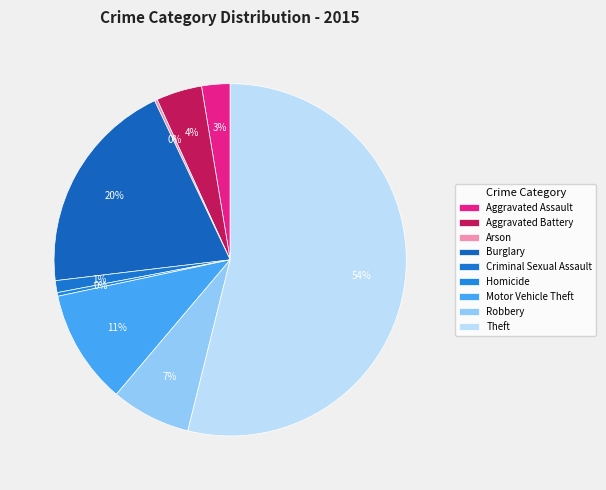

To the nearest percent, what percentage of the pie is Criminal Sexual Assault?

1%